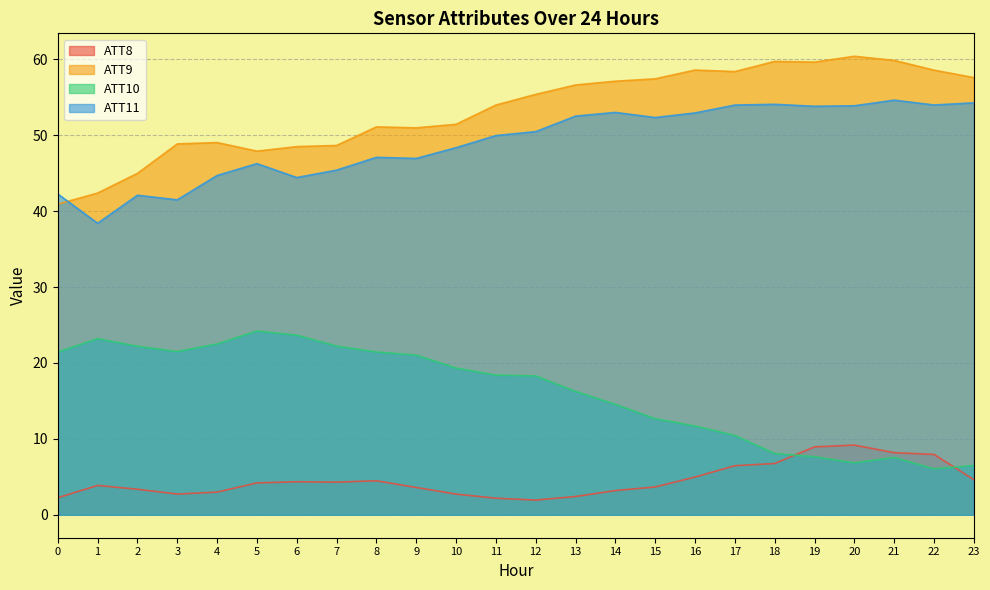

Which category has the highest value in the ATT11 series?

21